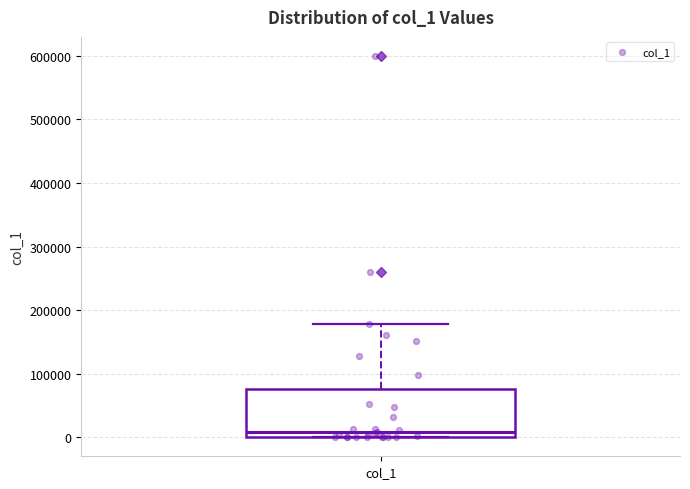

Where does the upper whisker of the box for col_1 end on the y-axis? The values are not printed on the chart, so give them approximately, as read against the axis.

180000